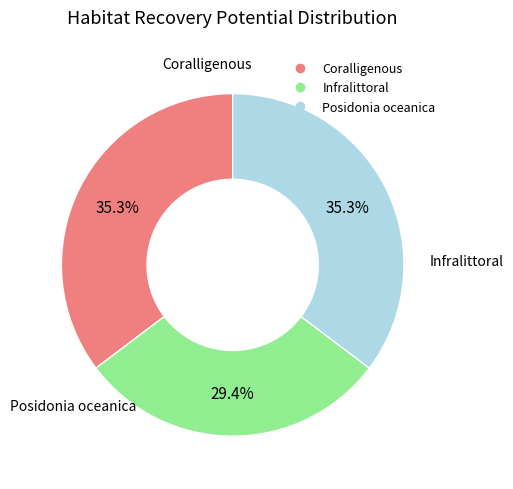

To the nearest percent, what is the combined percentage of Posidonia oceanica and Coralligenous?

71%